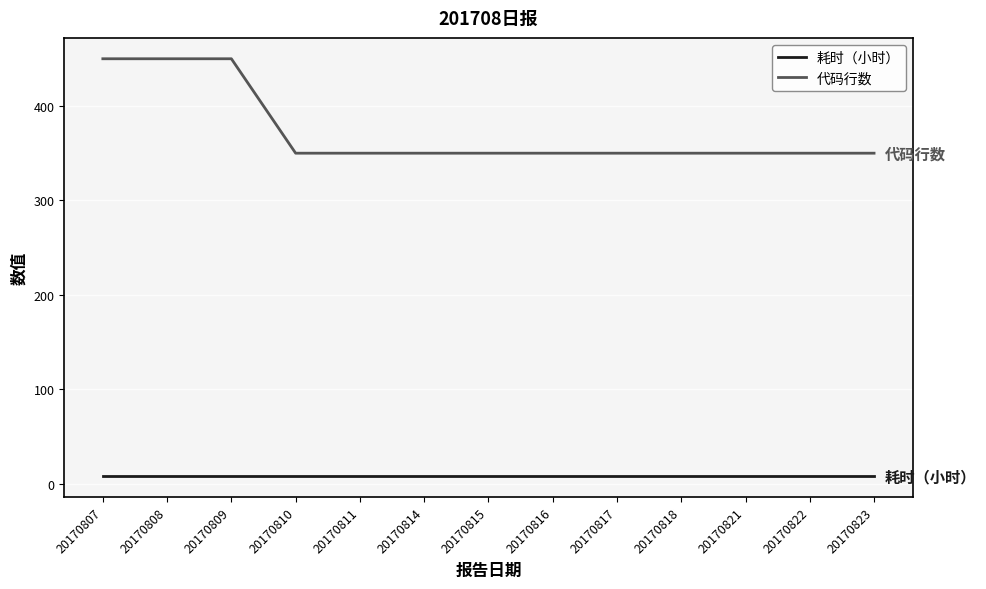

Is the value of 耗时（小时） at 20170822 greater than the value of 代码行数 at 20170808?

No